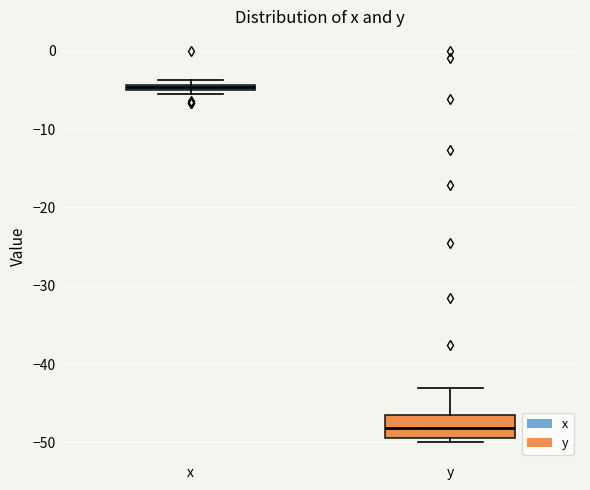

Which box has the highest median line?

x